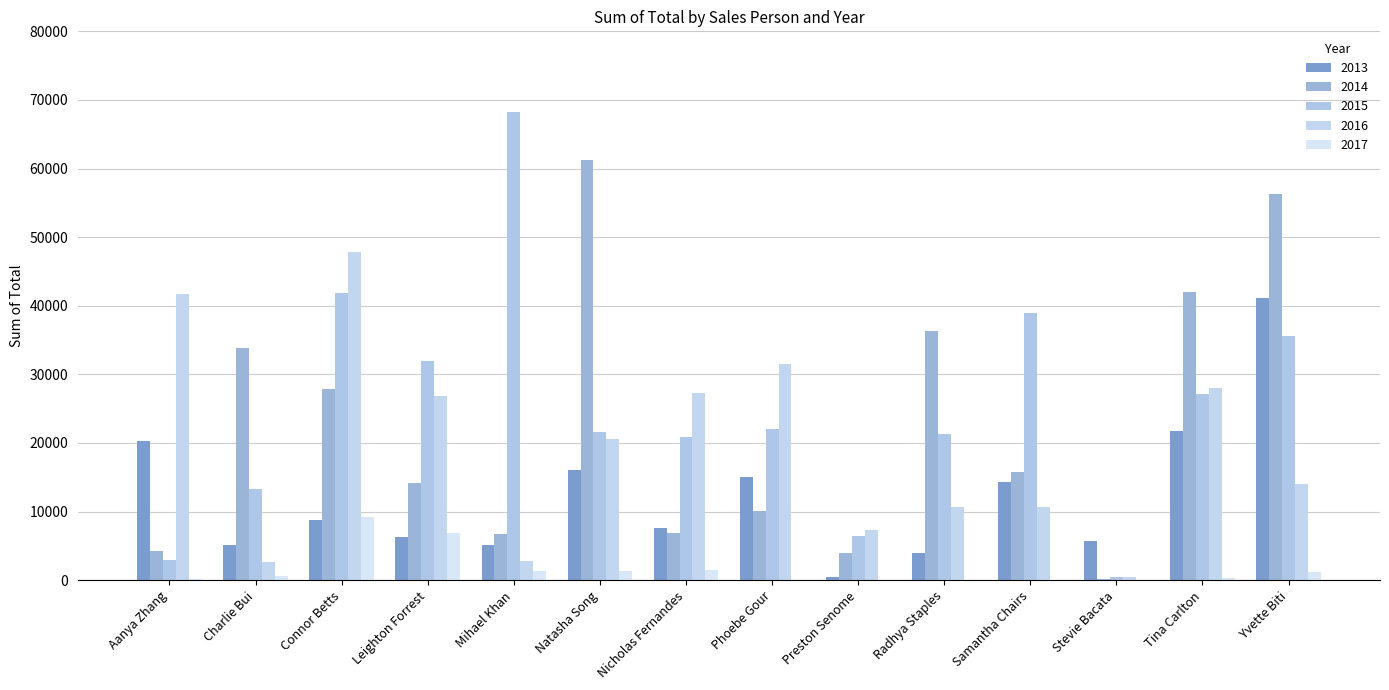

What is the difference between the 2013 values at Radhya Staples and Yvette Biti?

37085.7